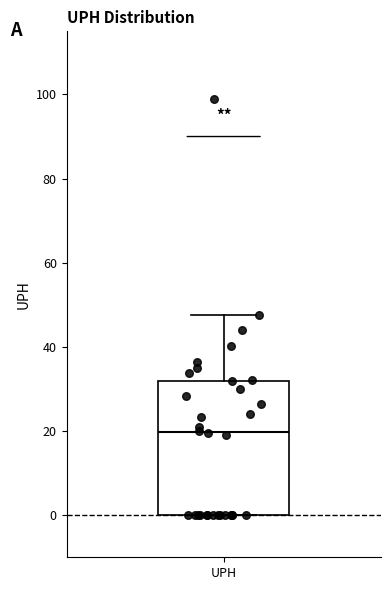

Transcribe this box plot: give where the median line is, the range the box spans, and where the two whiskers end, as read against the y-axis. The values are not printed on the chart, so give them approximately, as read against the axis.

median 20, box 0 to 32, whiskers 0 to 48